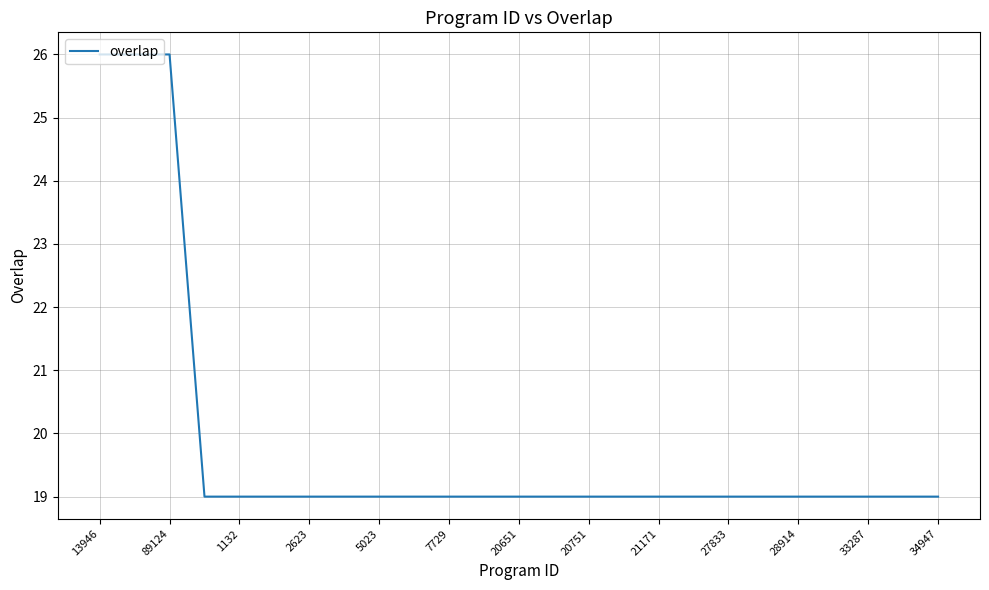

What is the maximum value shown in the chart?

26